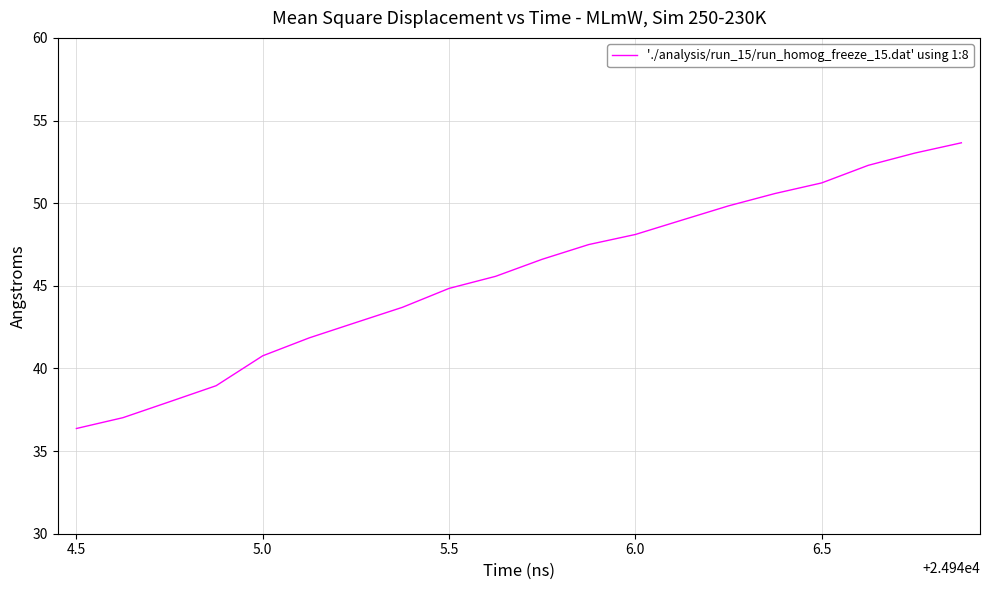

Is this an area chart (filled region under the line)?

No